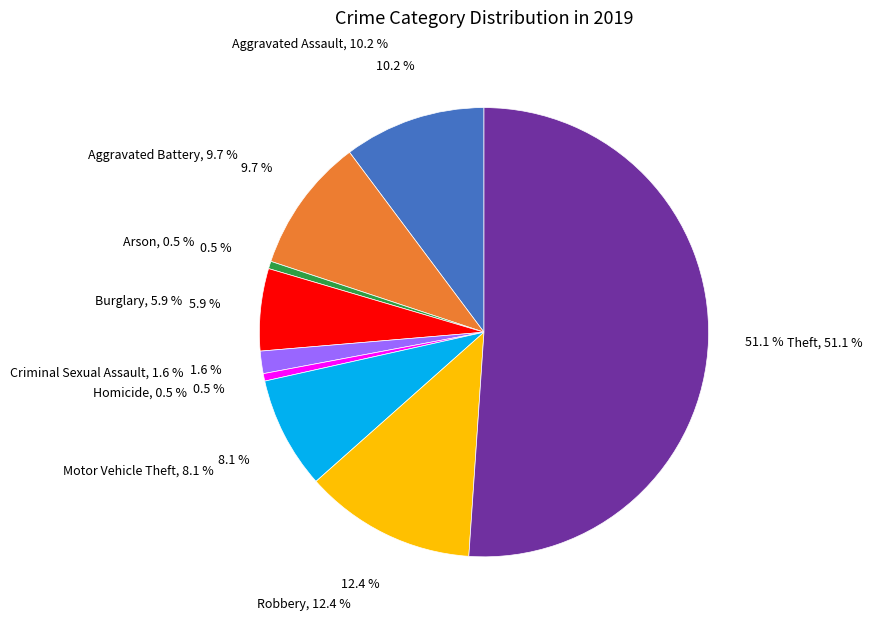

Which category has the biggest portion of the pie?

Theft